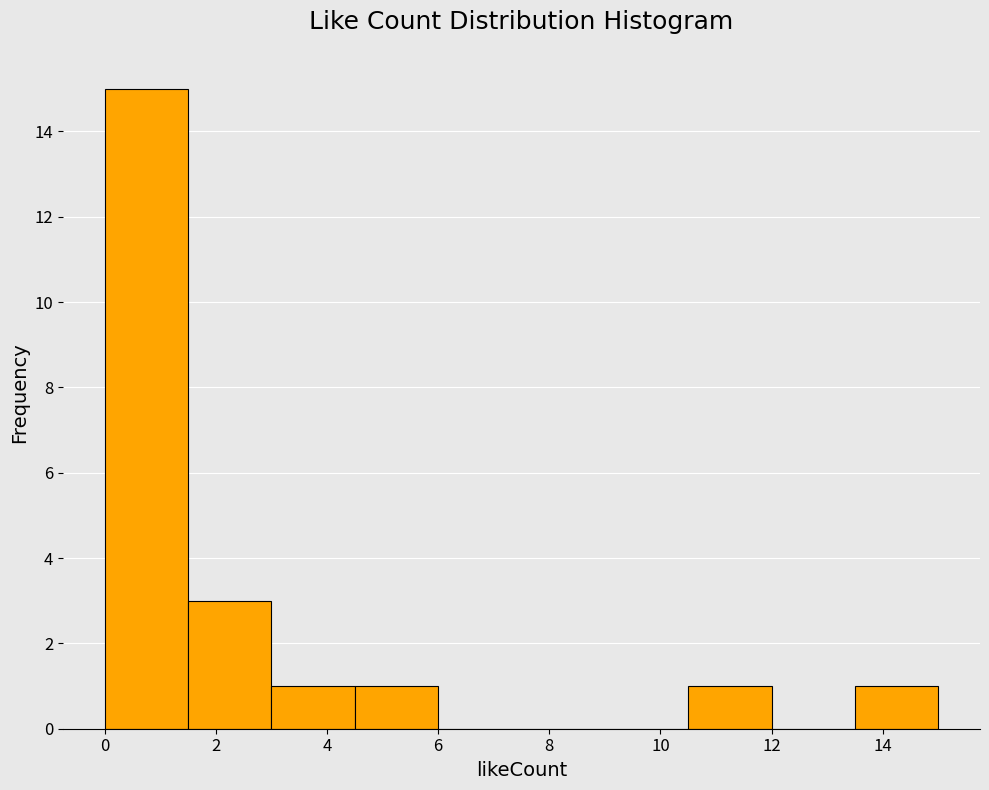

What is the height of the bar covering 1.5 to 3.0 on the x-axis? Neither the bar edges nor the heights are printed on the chart, so give them approximately, as read against the axes.

3